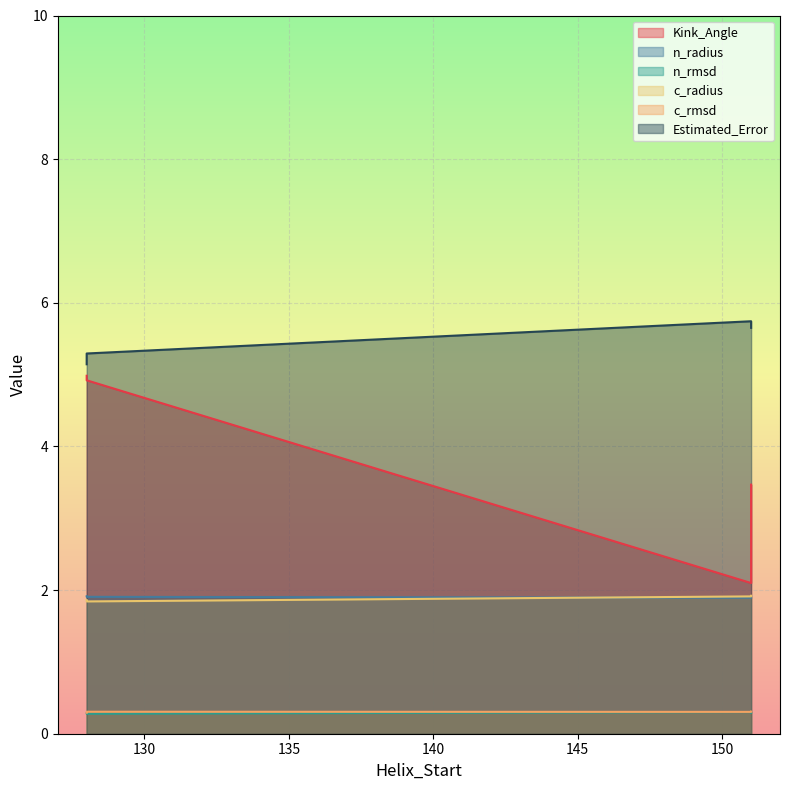

Where is the first local maximum for n_radius?

128